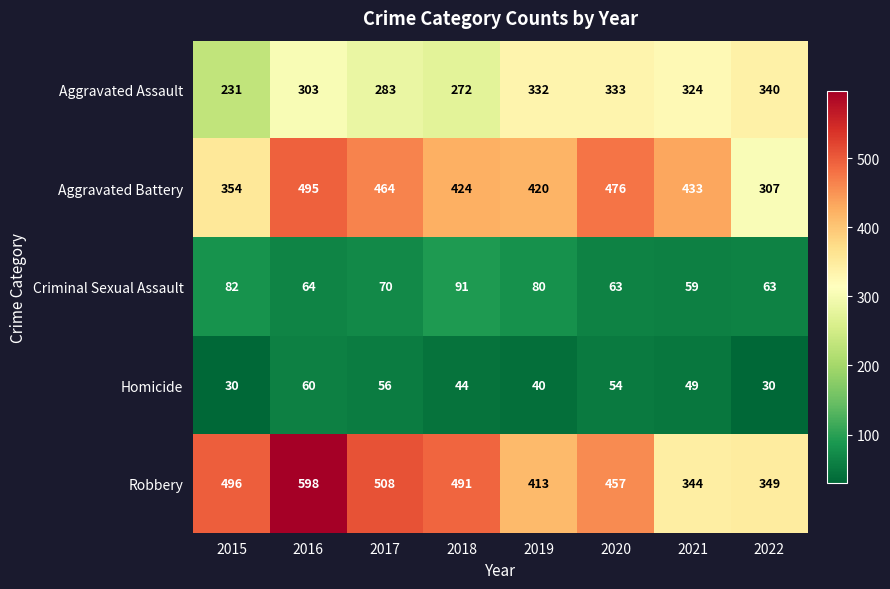

What is the difference between the Aggravated Assault values at 2019 and 2015?

101